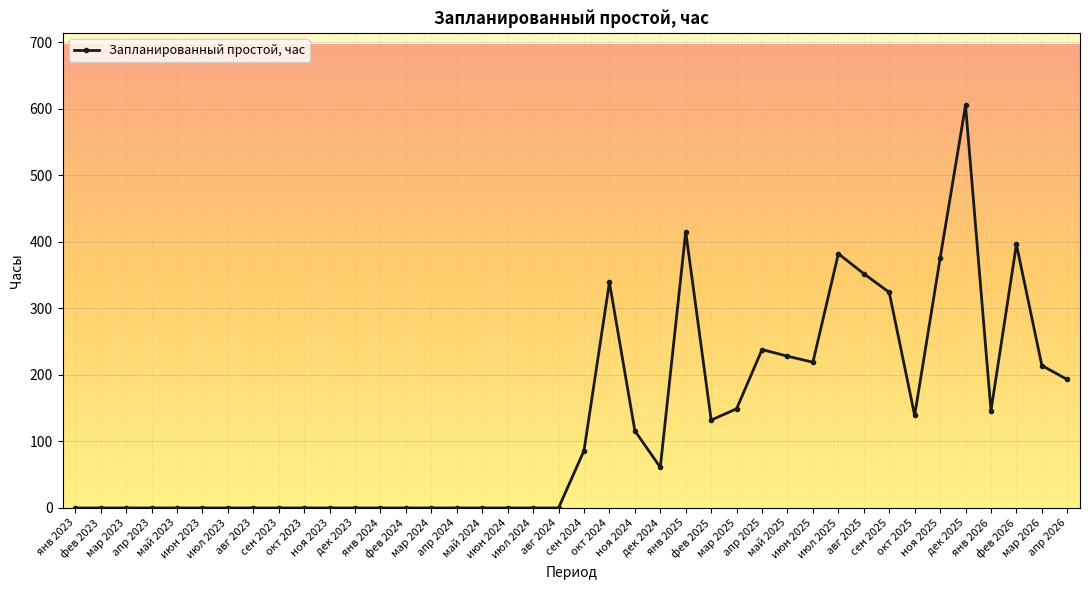

At which label does the data first exceed 61?

сен 2024